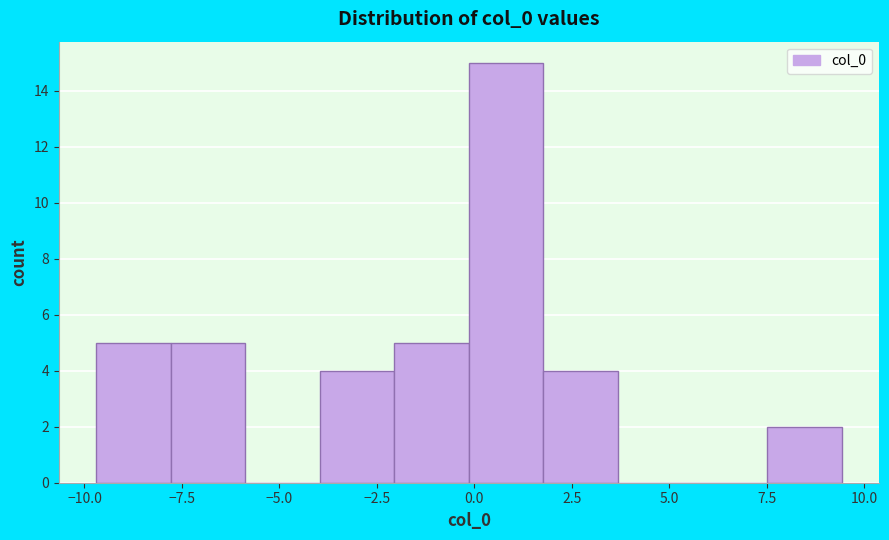

Read against the x-axis, roughly where is the centre of the tallest bar?

1.0